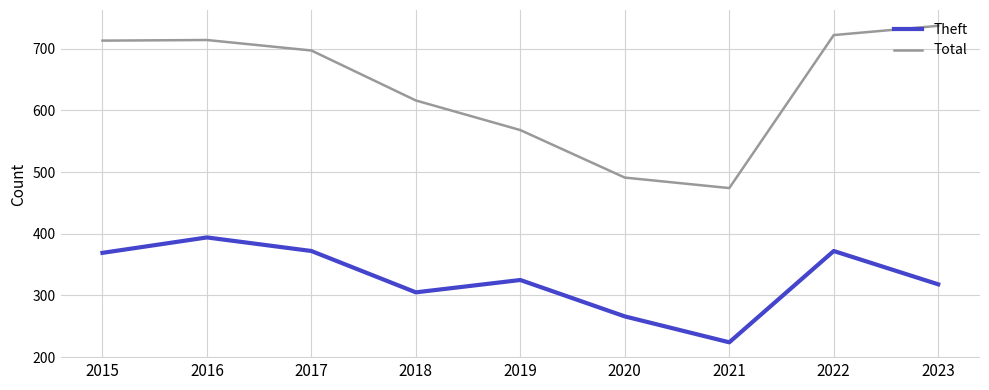

Read the Total value at 2017.

697